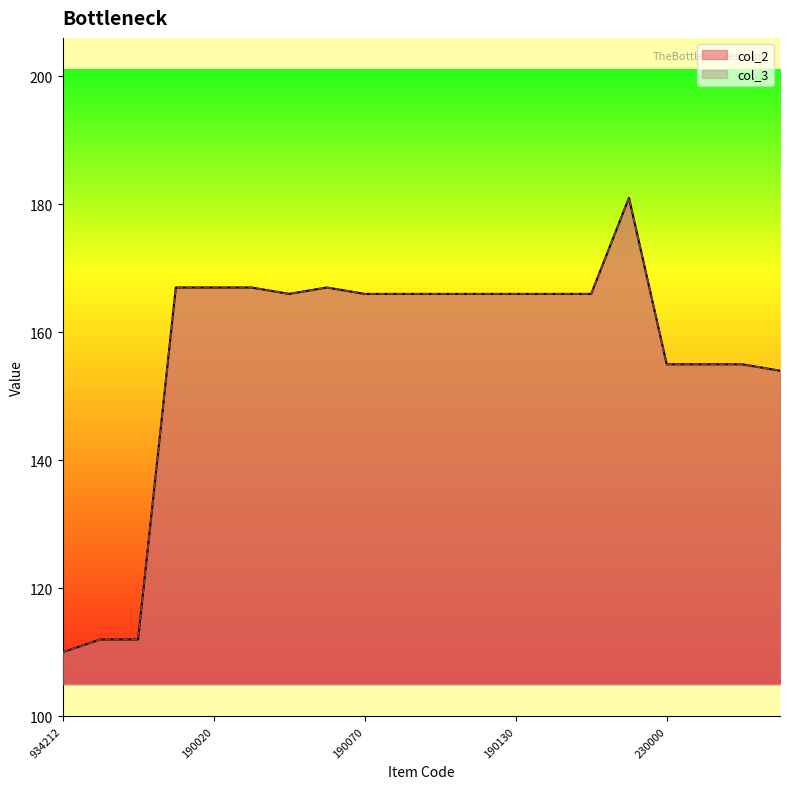

At which label is col_2 closest to 145?

230003